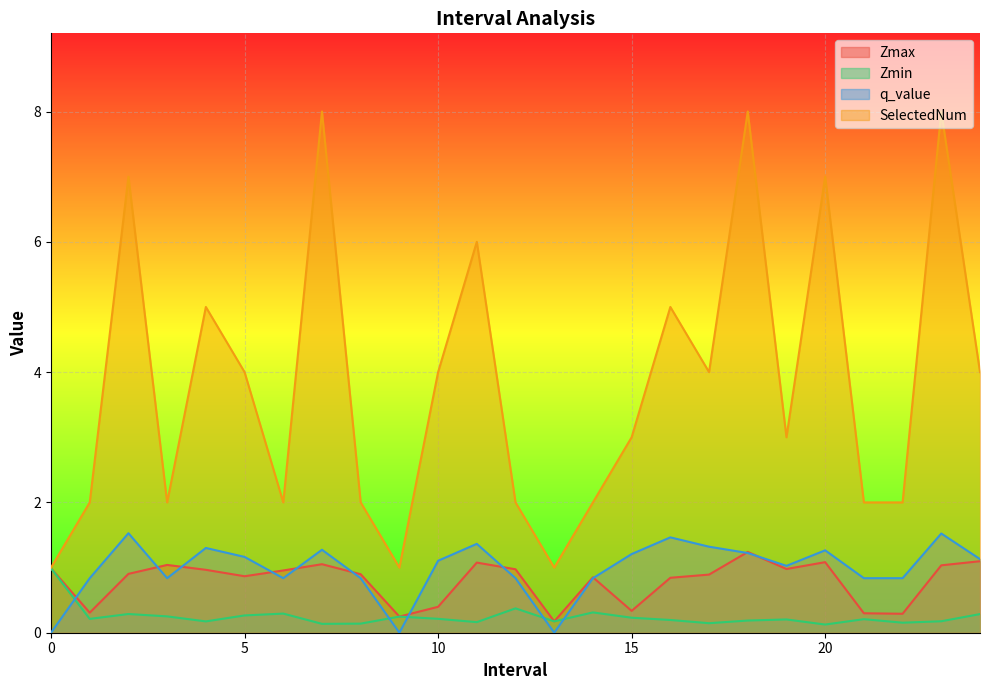

What value does the q_value series have at 5?

1.2